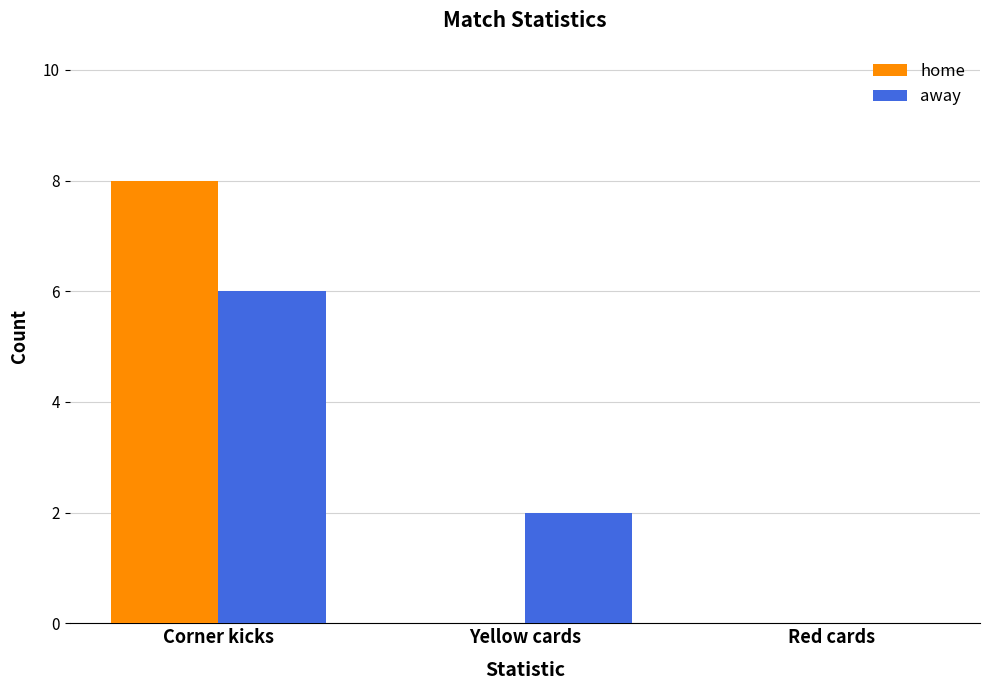

What is the sum of the home values at Red cards and Corner kicks?

8